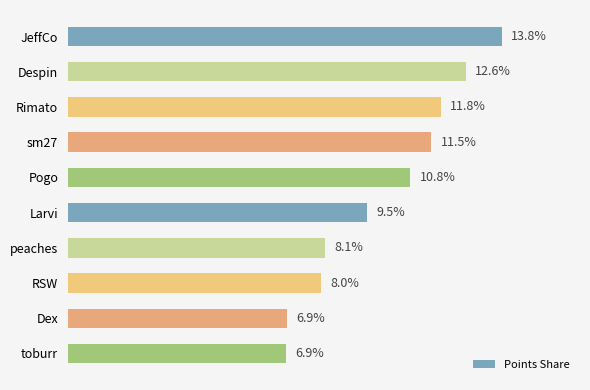

What is the label of the 9th bar from the bottom?

Despin